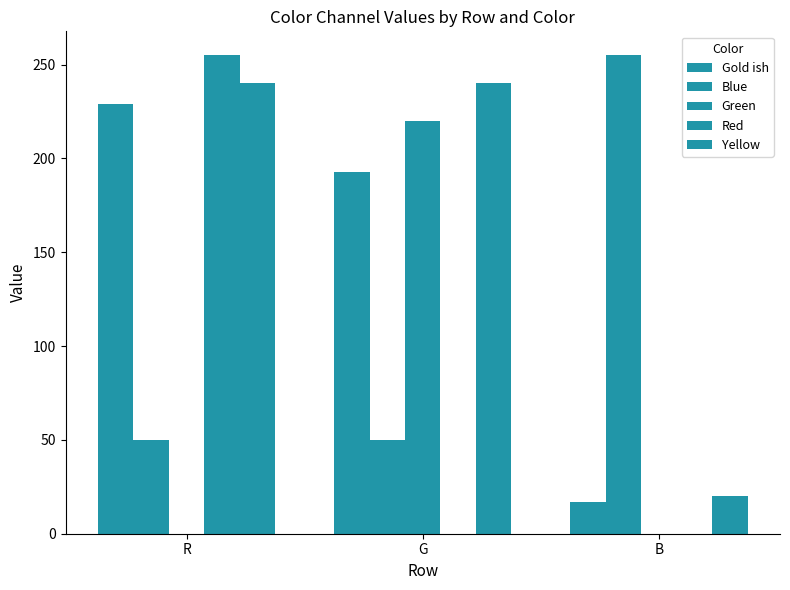

Count the number of data series in this chart.

5